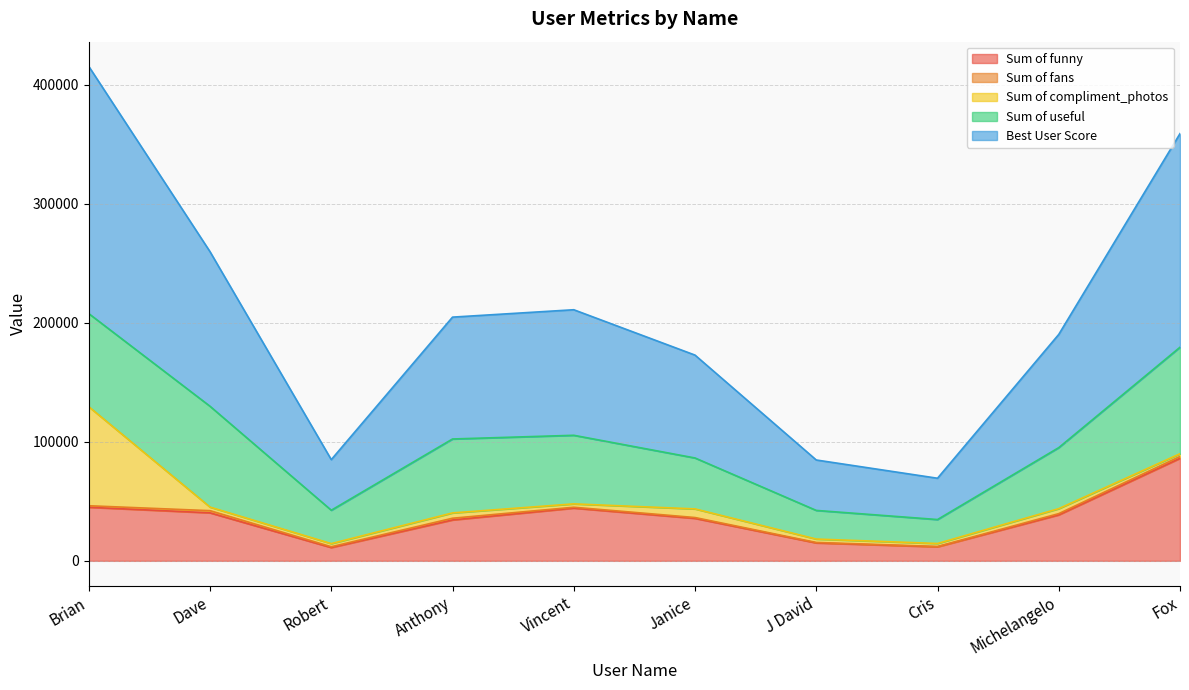

True or false: Best User Score and Sum of fans intersect in this chart.

False